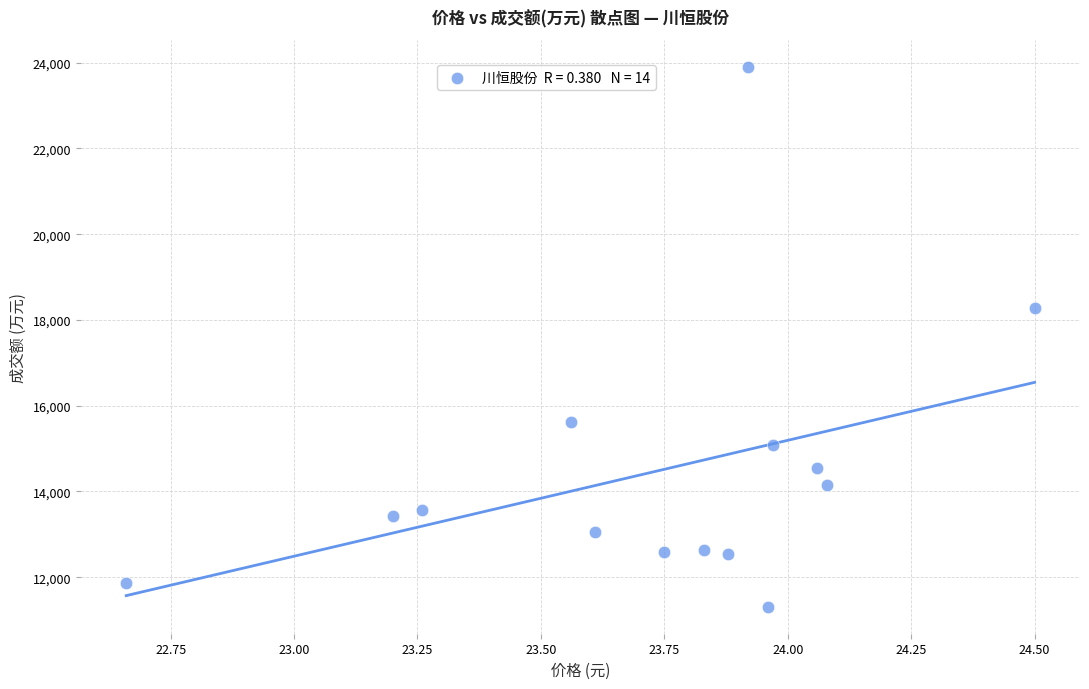

What is the range of Y values (max minus min)?

12588